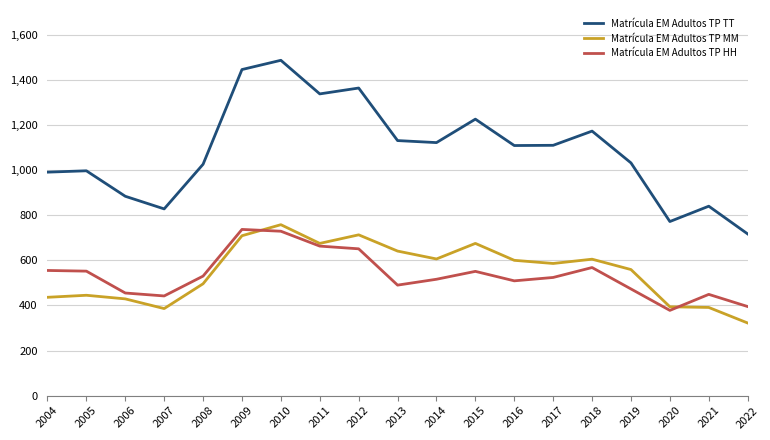

Which label corresponds to the largest value in the chart?

2010